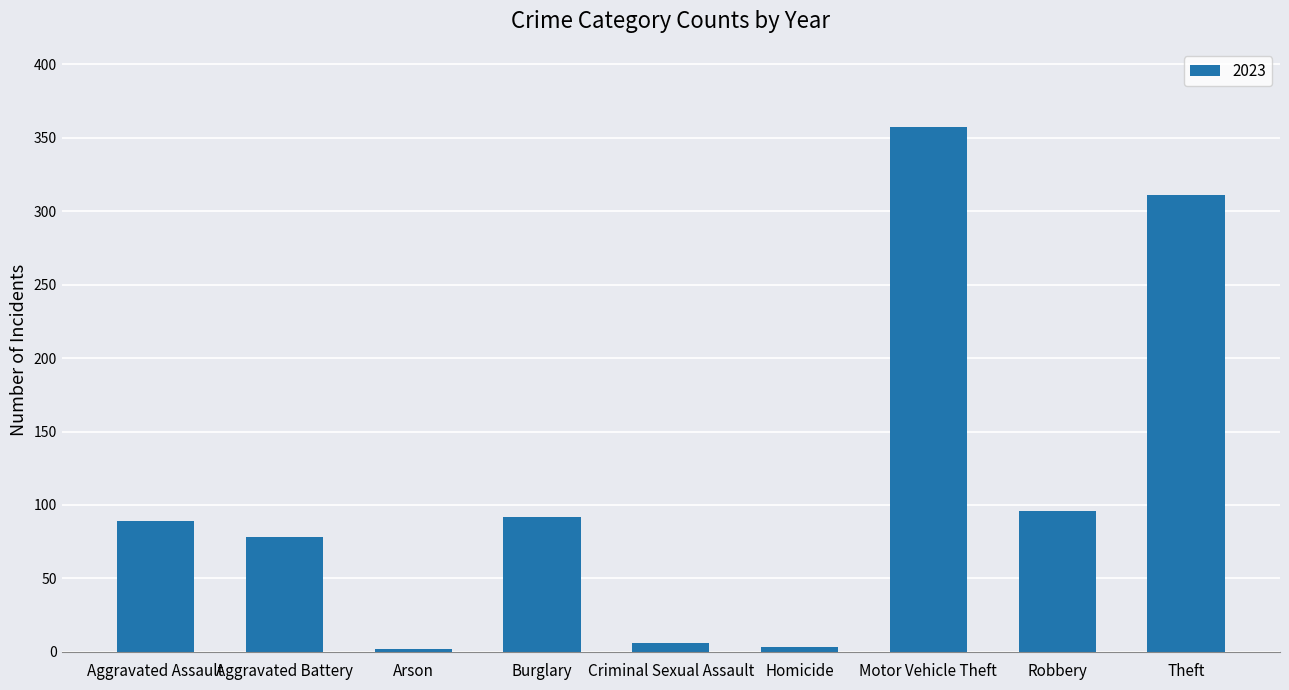

What is the difference between the maximum and minimum values?

355